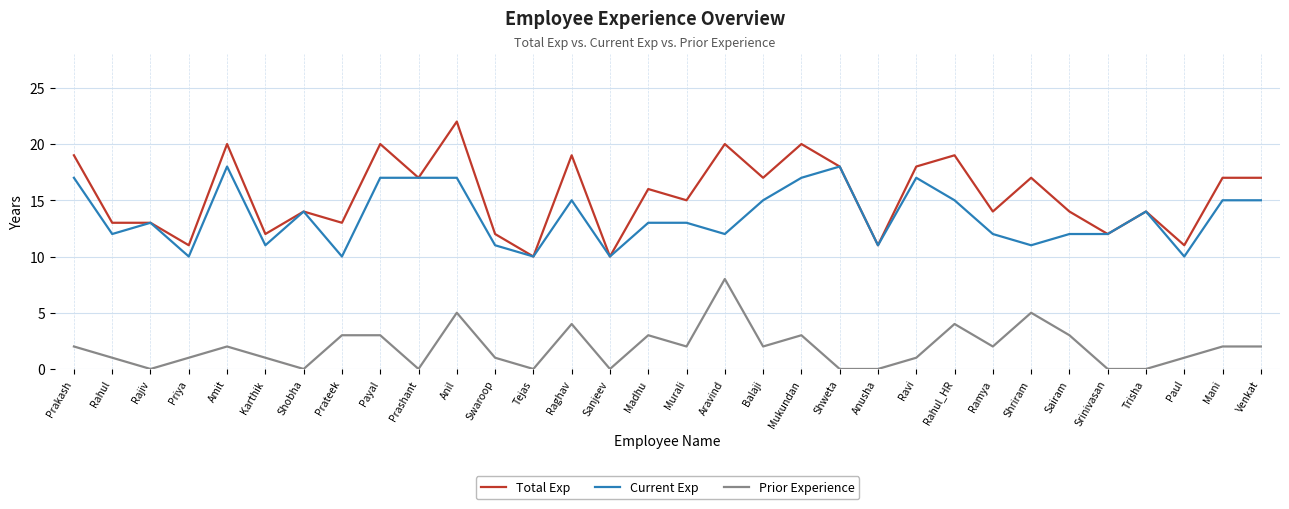

True or false: Current Exp and Prior Experience intersect in this chart.

False